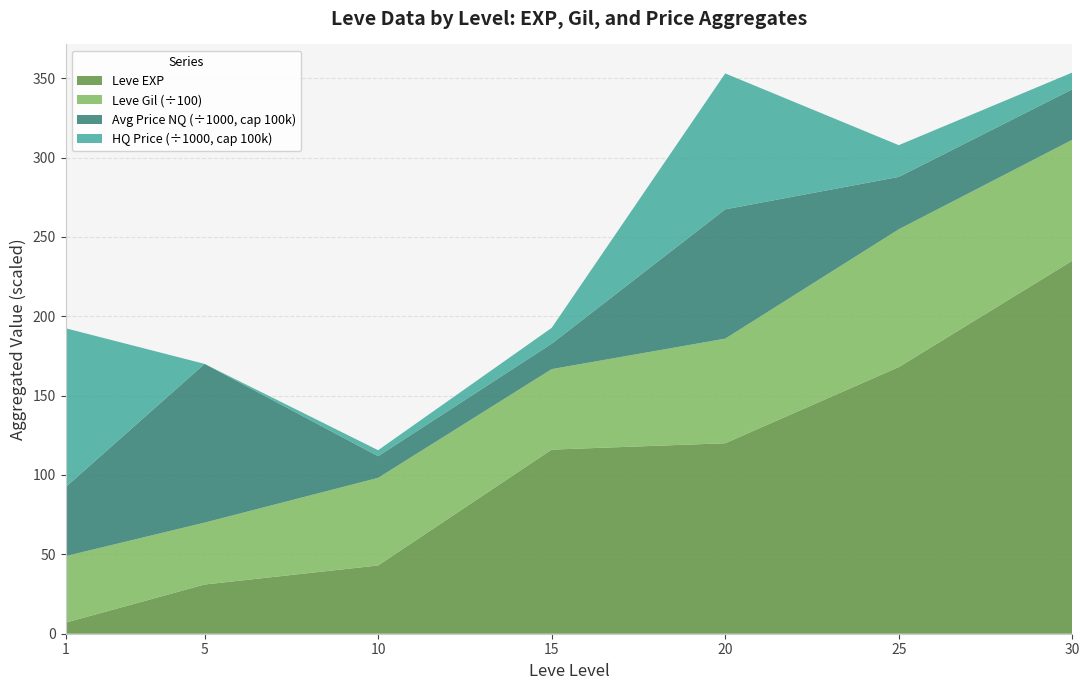

What is the highest value of the Leve EXP series?

235.0